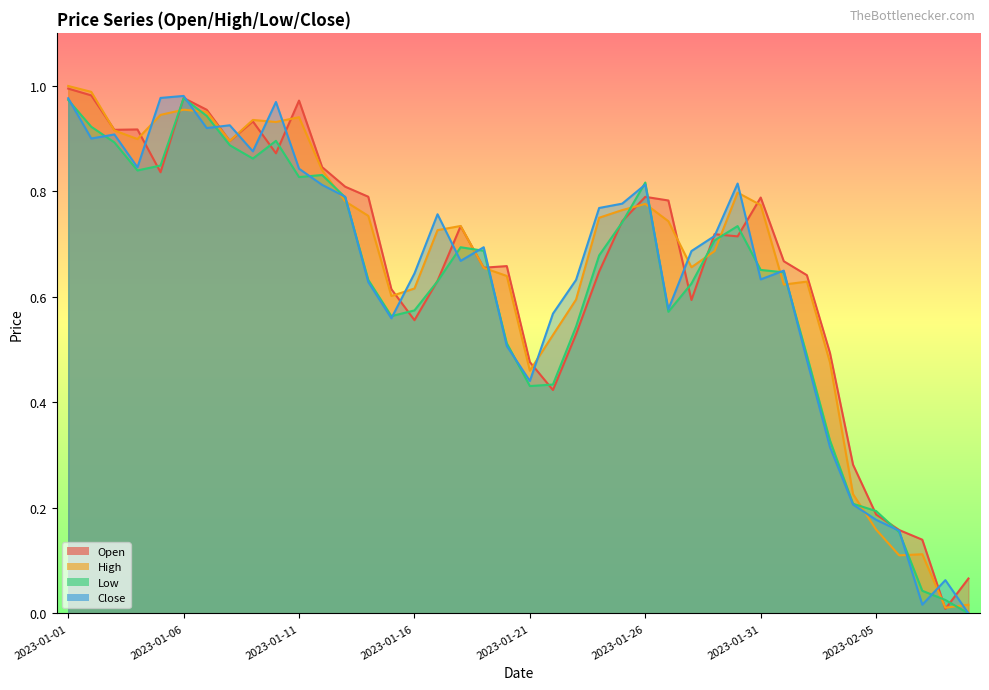

Rank the categories by Open value from highest to lowest.

2023-01-01, 2023-01-02, 2023-01-06, 2023-01-11, 2023-01-07, 2023-01-09, 2023-01-04, 2023-01-03, 2023-01-08, 2023-01-10, 2023-01-12, 2023-01-05, 2023-01-13, 2023-01-14, 2023-01-26, 2023-01-31, 2023-01-27, 2023-01-25, 2023-01-18, 2023-01-29, 2023-01-30, 2023-02-01, 2023-01-20, 2023-01-19, 2023-01-24, 2023-02-02, 2023-01-17, 2023-01-15, 2023-01-28, 2023-01-16, 2023-01-23, 2023-02-03, 2023-01-21, 2023-01-22, 2023-02-04, 2023-02-05, 2023-02-06, 2023-02-07, 2023-02-09, 2023-02-08